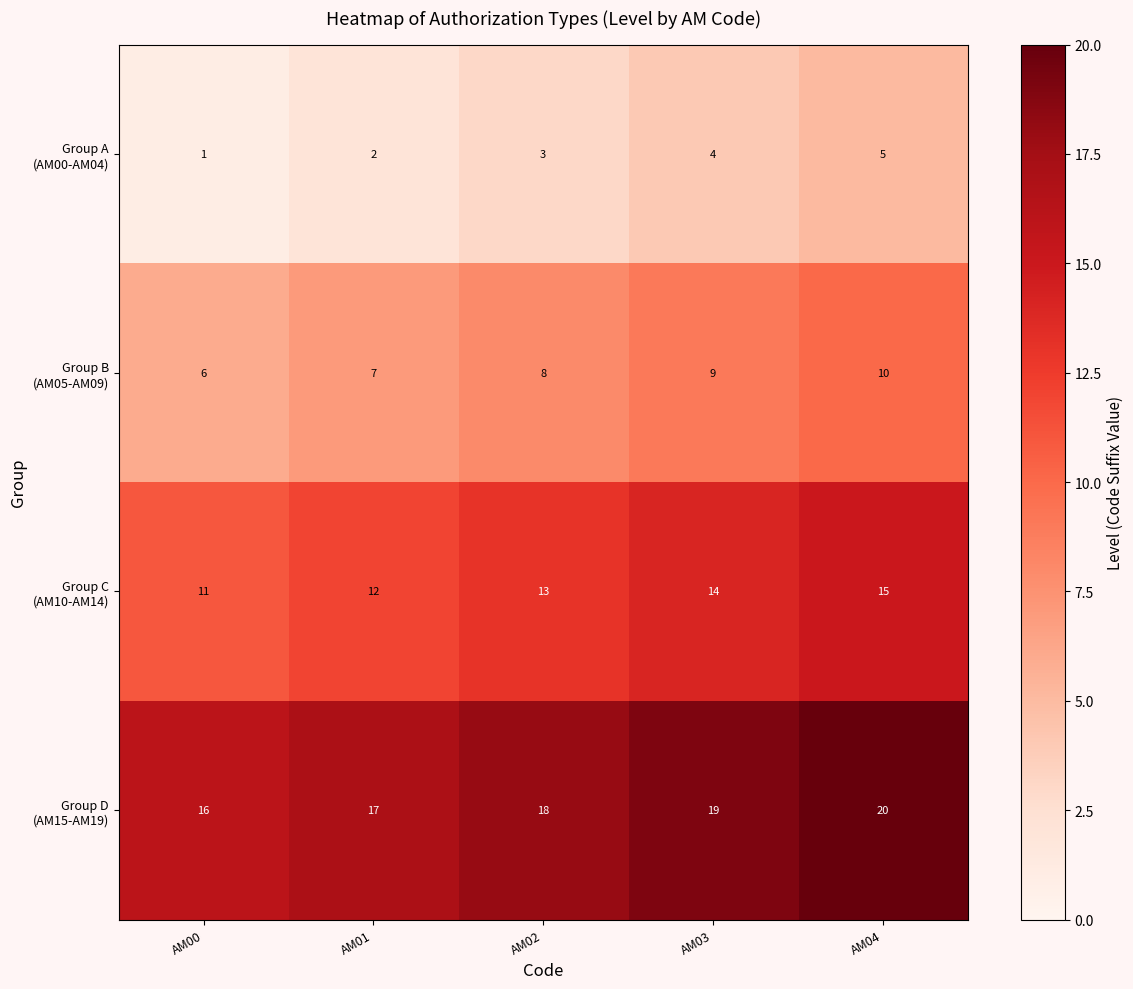

What is the total value across all series at AM04?

50